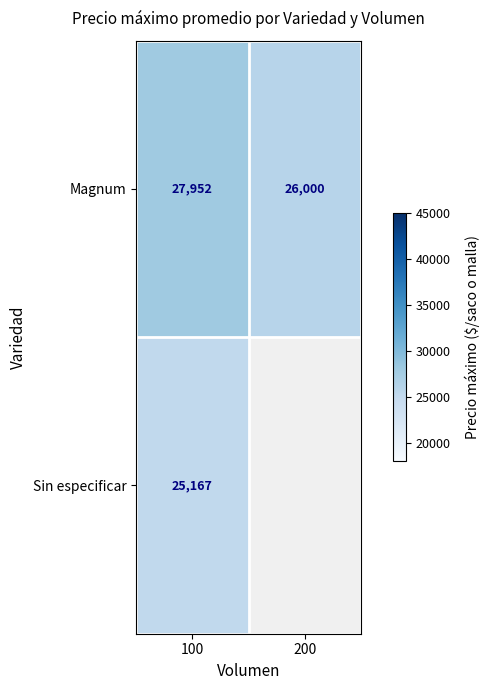

At which category is the sum across all series the highest?

100